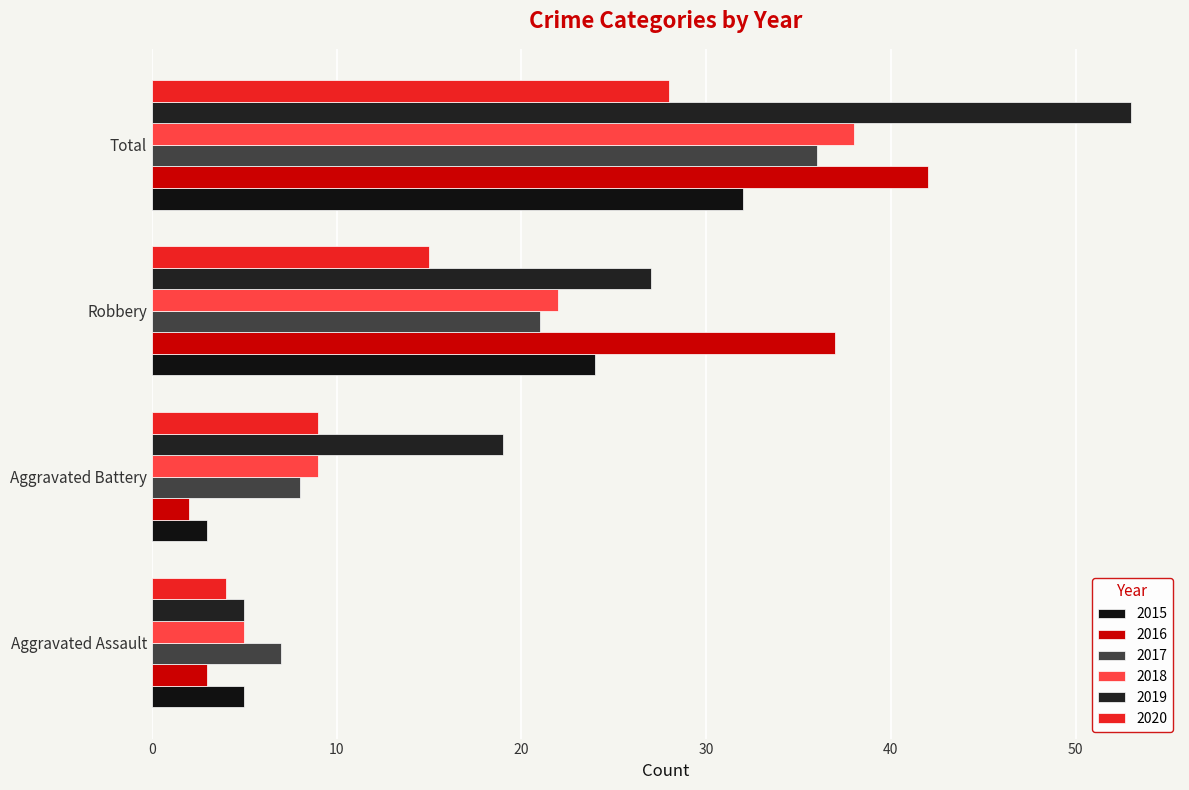

Which series has the widest spread of values?

2019